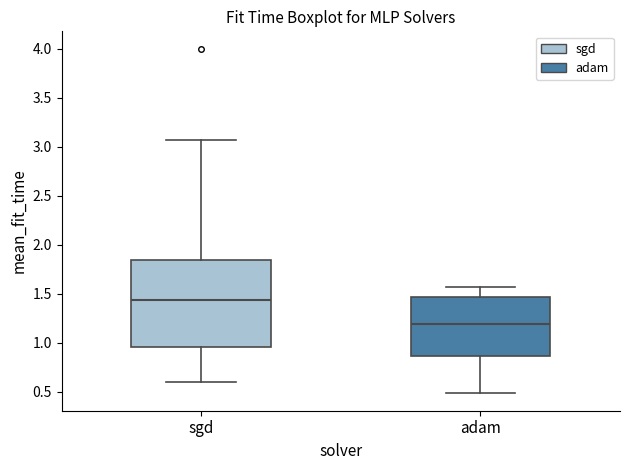

Reading left to right, transcribe this box plot: for each box, give where its median line is, the range the box spans, and where its two whiskers end, as read against the y-axis. The values are not printed on the chart, so give them approximately, as read against the axis.

sgd: median 1.45, box 0.95 to 1.85, whiskers 0.60 to 3.05
adam: median 1.20, box 0.85 to 1.45, whiskers 0.50 to 1.55